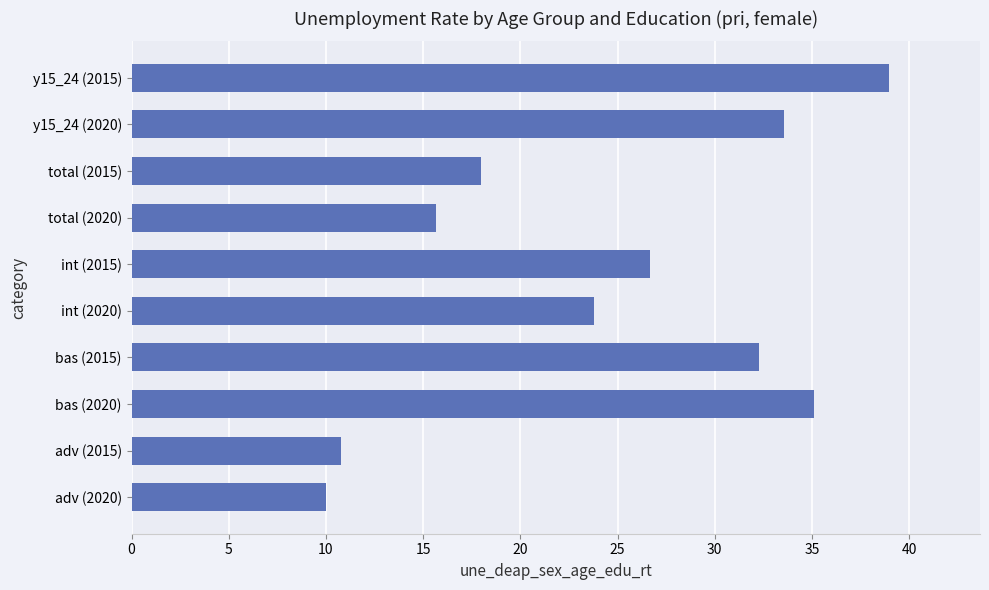

List the labels in order of value, largest first.

y15_24 (2015), bas (2020), y15_24 (2020), bas (2015), int (2015), int (2020), total (2015), total (2020), adv (2015), adv (2020)